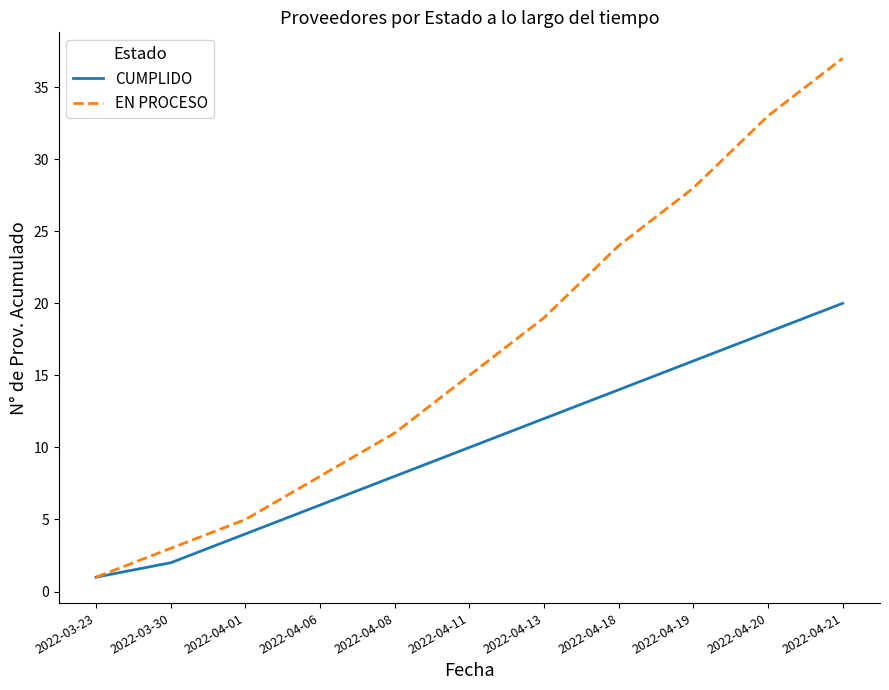

What is the total value across all series at 2022-04-20?

51